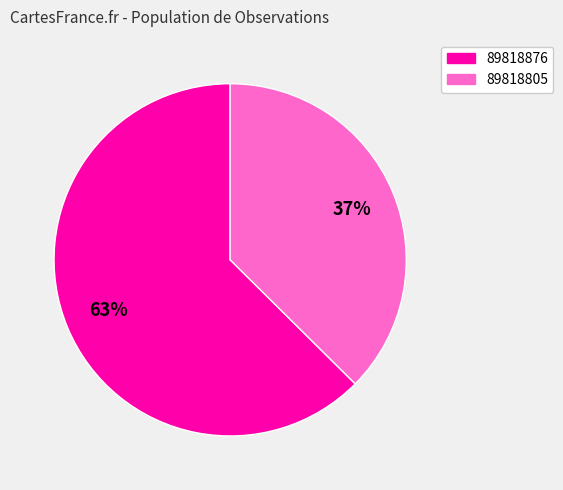

How many segments does this pie chart have?

2